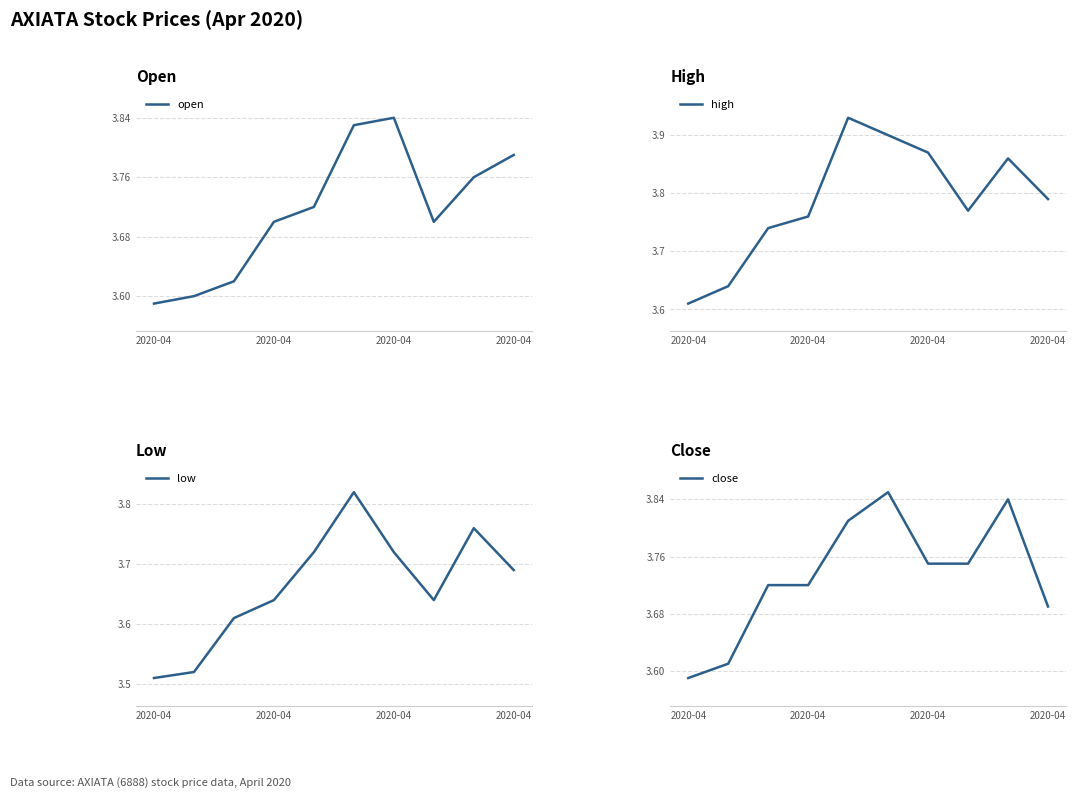

Does the chart have visible grid lines?

Yes